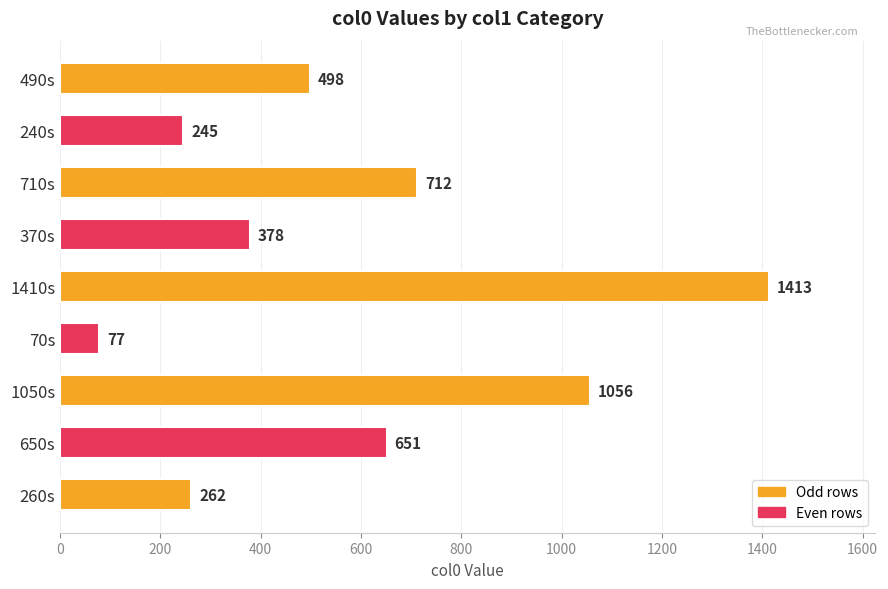

Approximately how many times larger is the value at 650s compared to 370s?

1.7